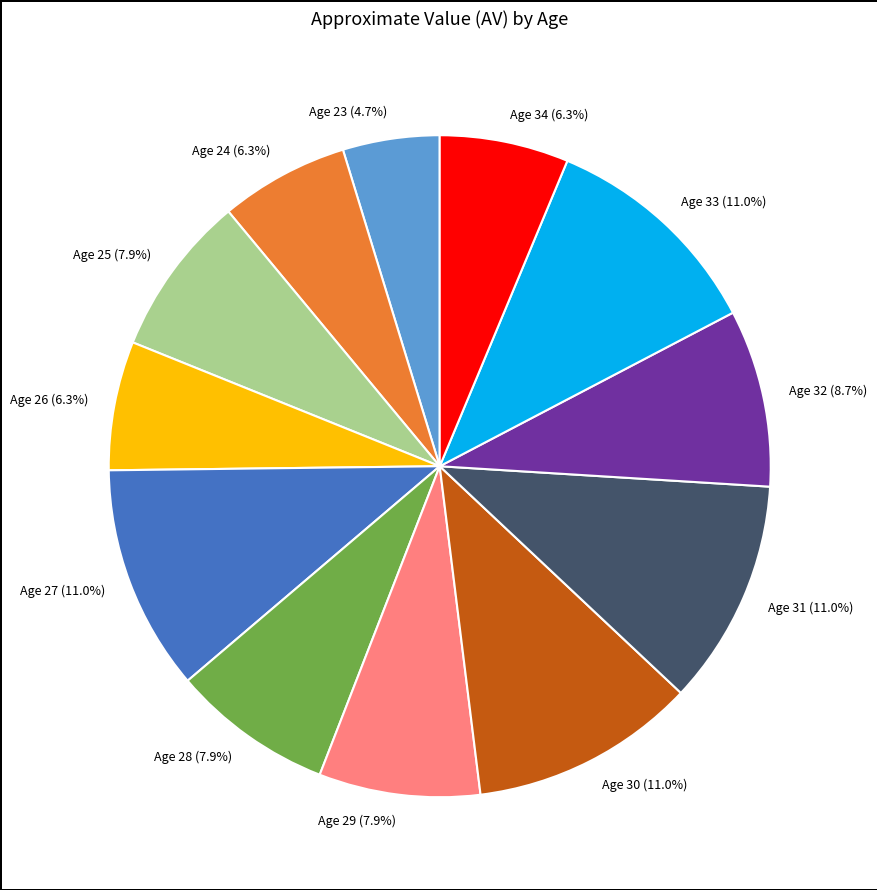

Which slice is the smallest?

Age 23